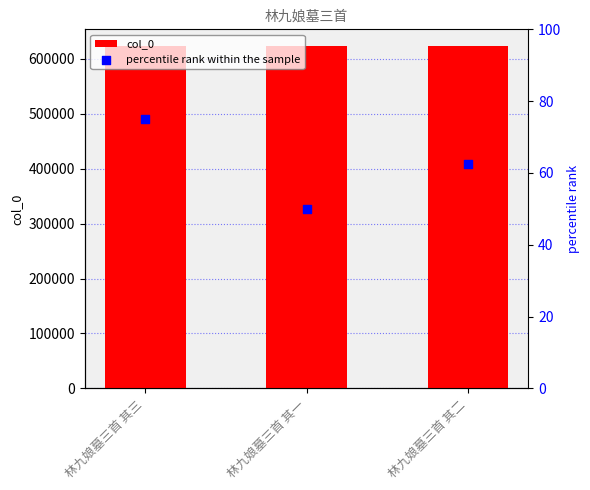

Which series has the largest total across all categories?

col_0